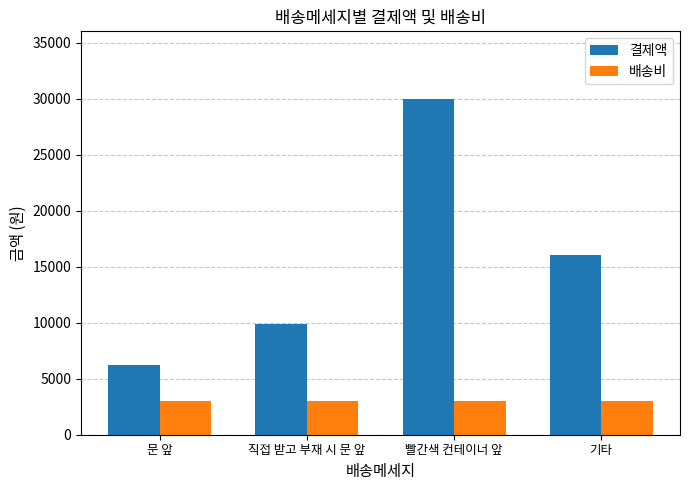

What is the sum of all 배송비 values?

12000